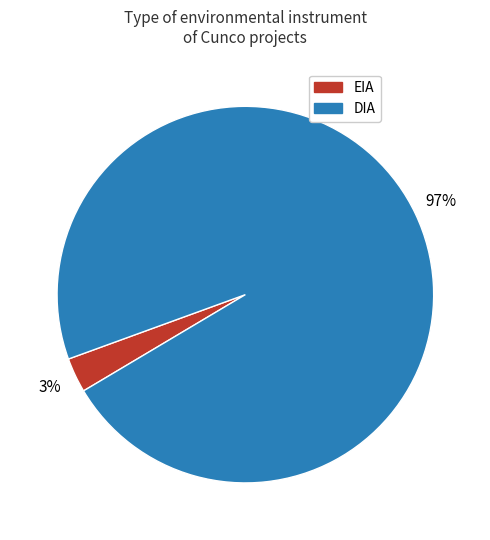

Is the sum of EIA and DIA greater than half?

Yes